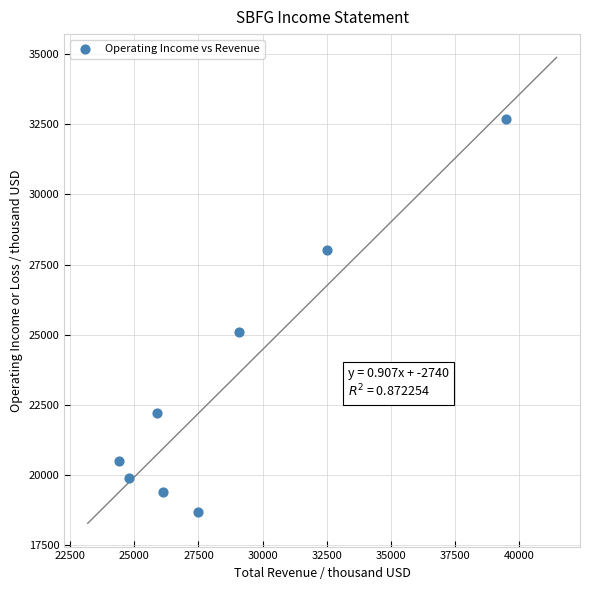

What Y value in the scatter plot is closest to 25700?

25100